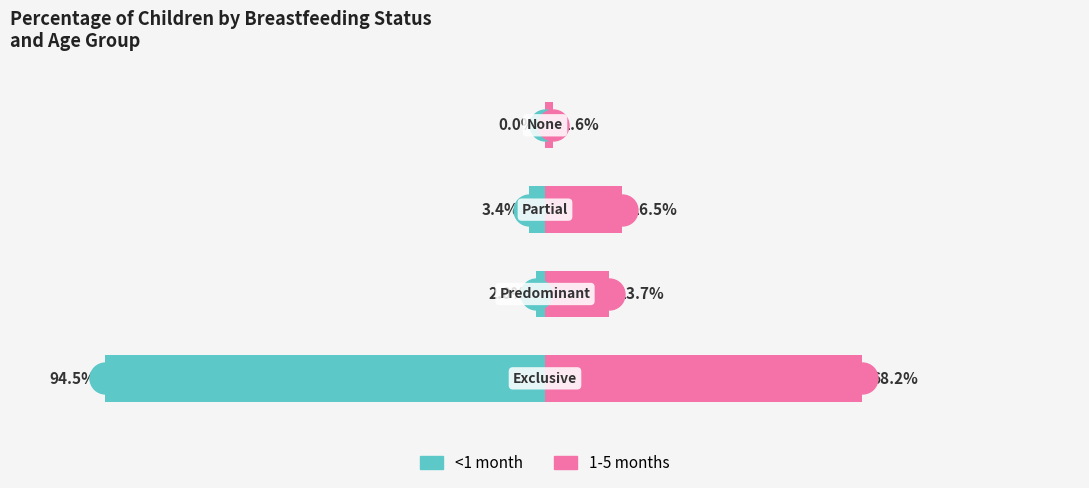

What is the difference between the highest and lowest values at 0?

1.6